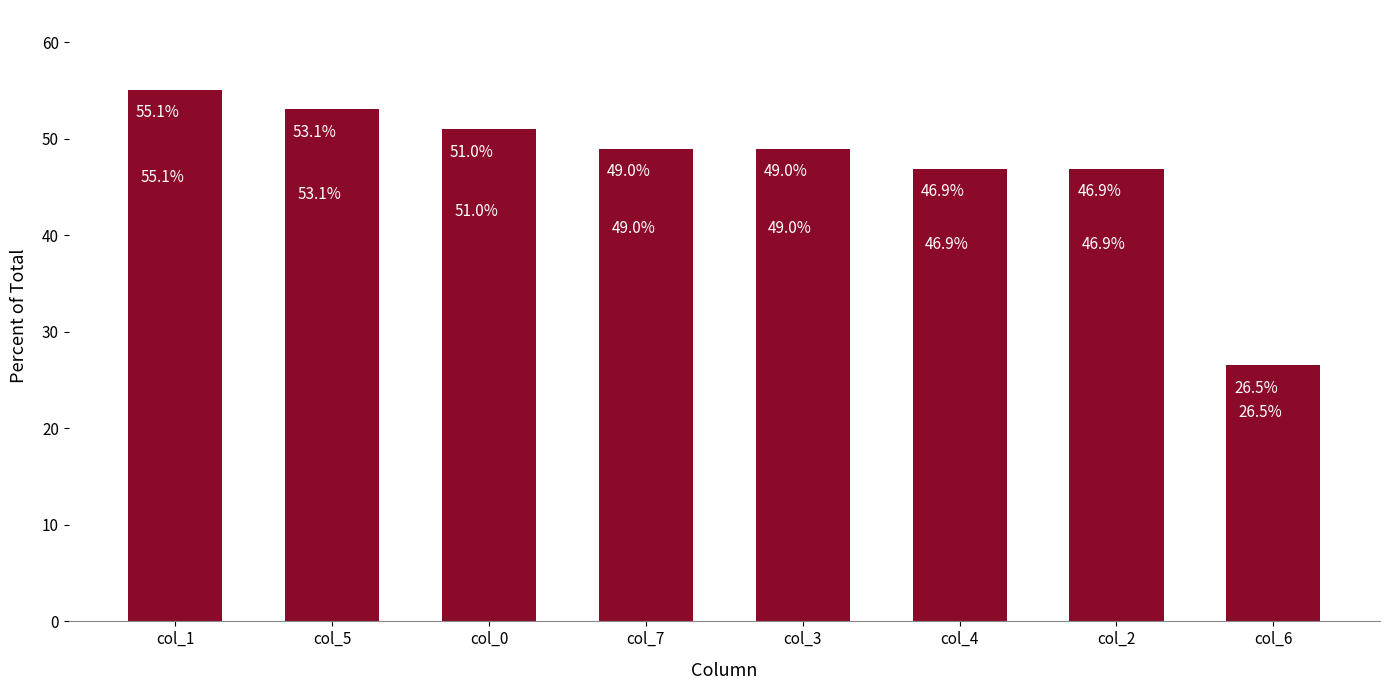

What is the maximum value shown in the chart?

55.1